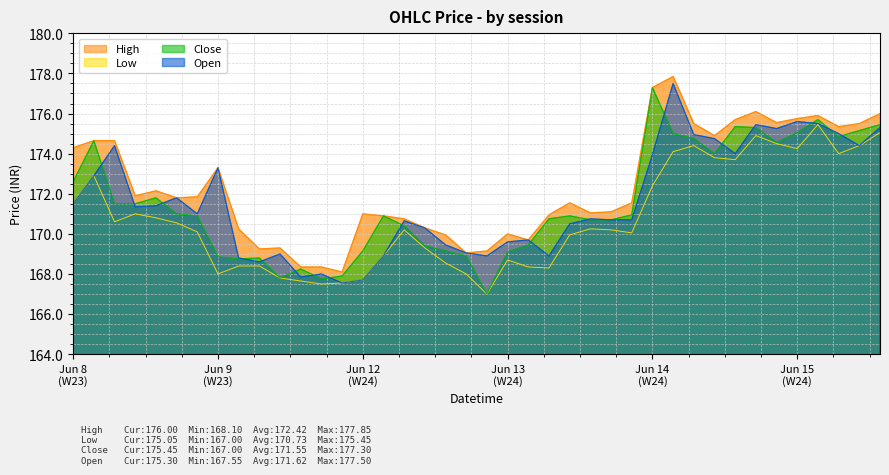

Reading left to right, list all the values displayed in this chart.

High: 174.3	174.6	174.6	171.9	172.1	171.8	171.9	173.3	170.2	169.2	169.3	168.4	168.4	168.1	171.0	170.9	170.8	170.3	169.9	169.1	169.1	170.0	169.7	170.9	171.6	171.1	171.1	171.6	177.3	177.9	175.5	174.9	175.7	176.1	175.6	175.8	175.9	175.4	175.5	176.0
Low: 171.5	172.9	170.6	171.0	170.8	170.6	170.1	168.0	168.4	168.4	167.8	167.6	167.5	167.6	167.7	168.9	170.2	169.3	168.6	168.0	167.0	168.7	168.4	168.3	169.9	170.2	170.2	170.1	172.4	174.1	174.4	173.8	173.7	174.9	174.5	174.2	175.4	174.0	174.4	175.1
Close: 172.6	174.6	171.5	171.5	171.8	171.0	170.9	168.9	168.8	168.8	167.8	168.2	167.8	167.9	169.1	170.9	170.4	169.4	169.1	168.9	167.0	169.1	169.4	170.8	170.9	170.7	170.7	170.9	177.3	175.0	174.8	174.0	175.4	175.3	174.6	175.1	175.7	174.9	175.1	175.4
Open: 171.5	172.9	174.4	171.4	171.4	171.8	171.0	173.3	168.8	168.6	169.0	167.9	168.0	167.6	167.7	168.9	170.6	170.3	169.4	169.1	168.9	169.6	169.7	168.9	170.5	170.8	170.7	170.7	173.9	177.5	174.9	174.8	174.0	175.4	175.2	175.6	175.5	175.0	174.4	175.3